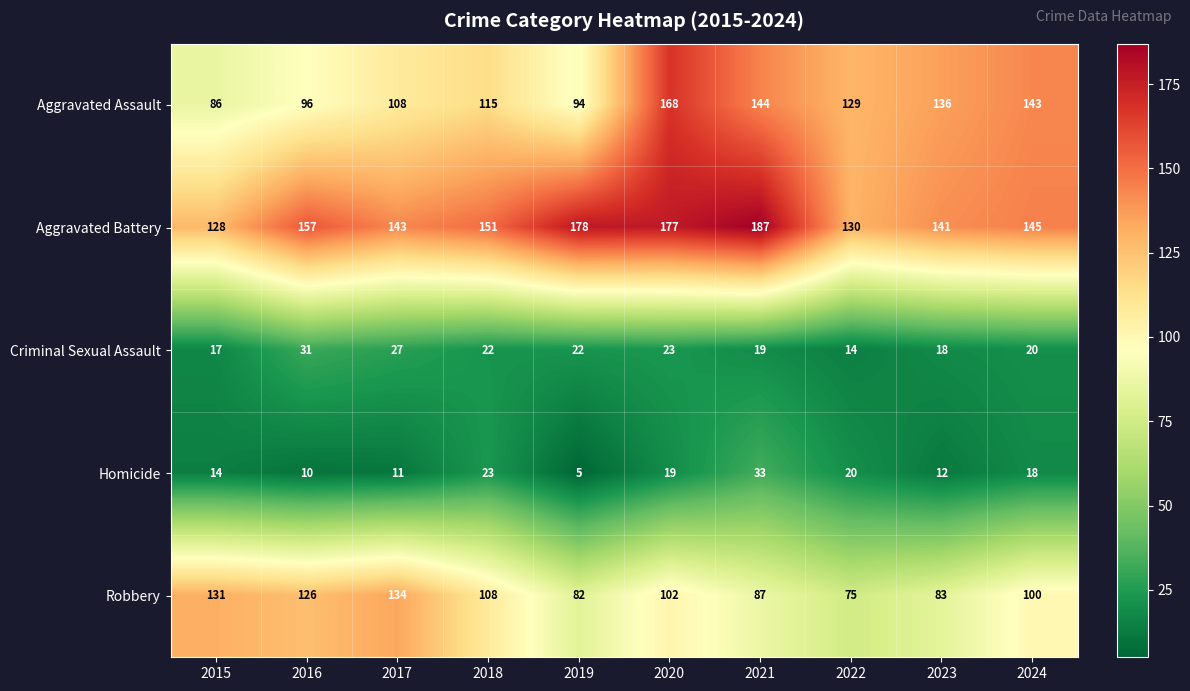

At which category does the chart reach its peak across all series?

2021